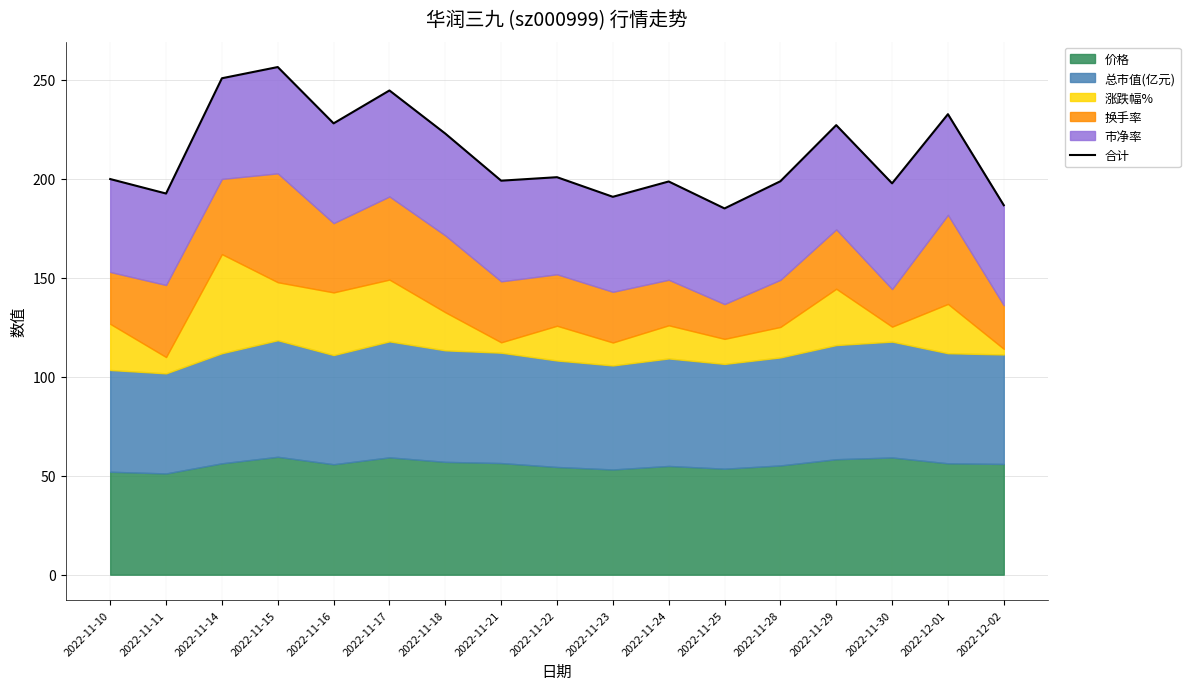

What position from the right is 2022-11-30?

3